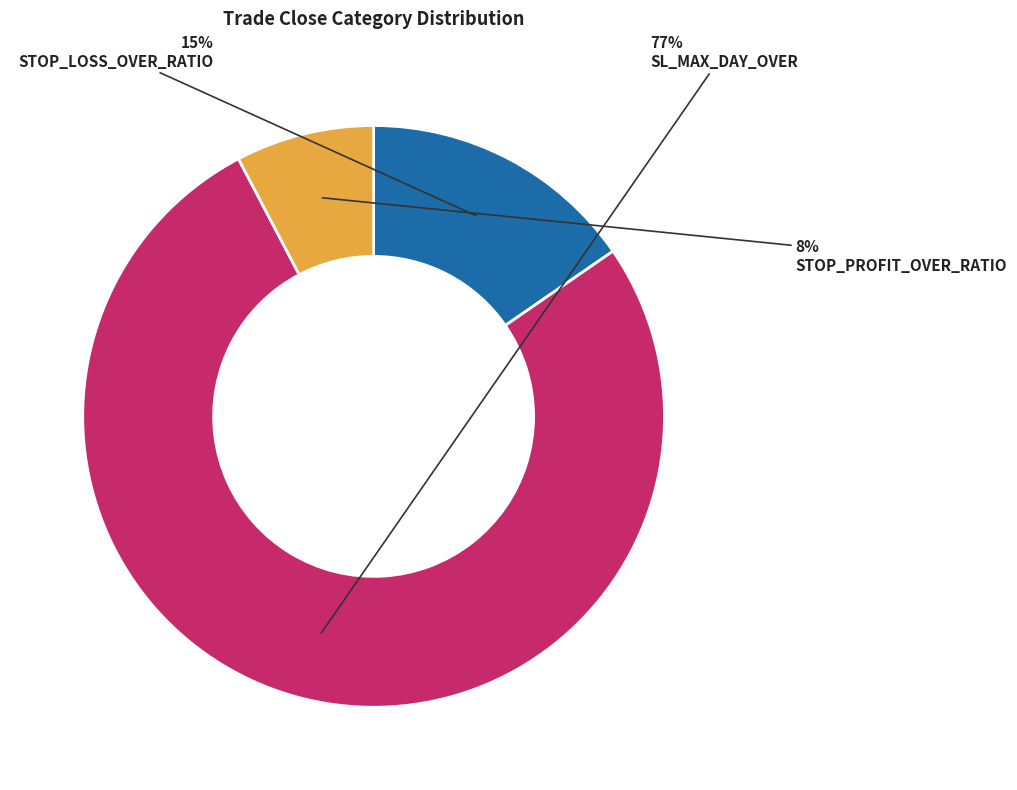

Is the sum of STOP_PROFIT_OVER_RATIO and STOP_LOSS_OVER_RATIO greater than half?

No